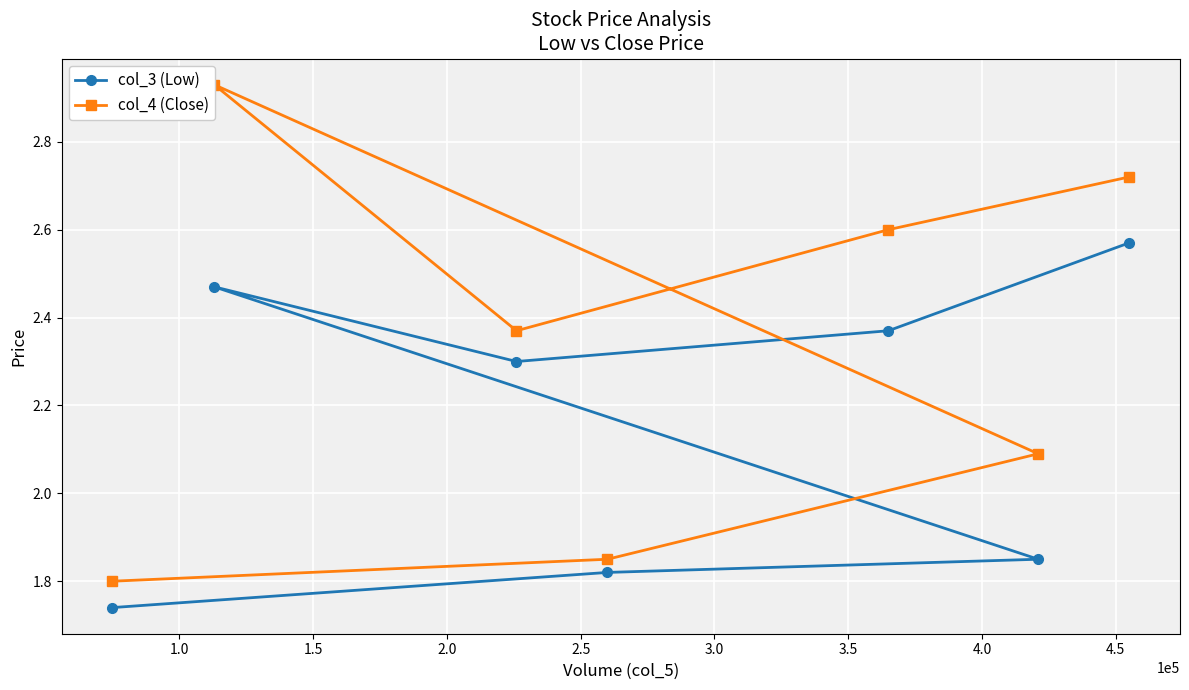

Count the number of data series in this chart.

2